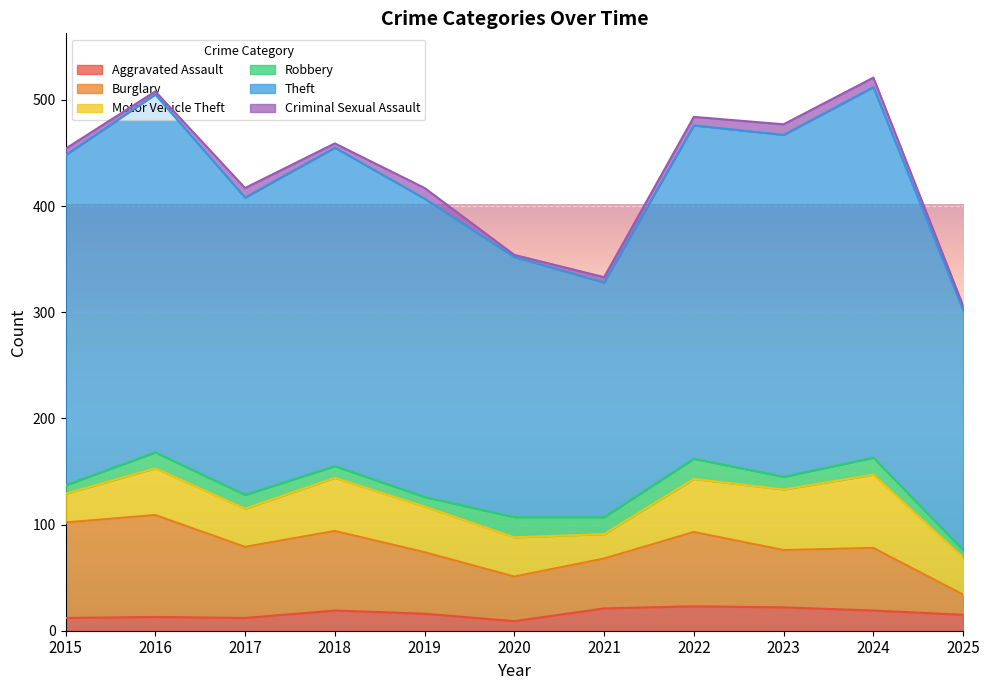

True or false: Criminal Sexual Assault has more than 1 interior local peaks.

True